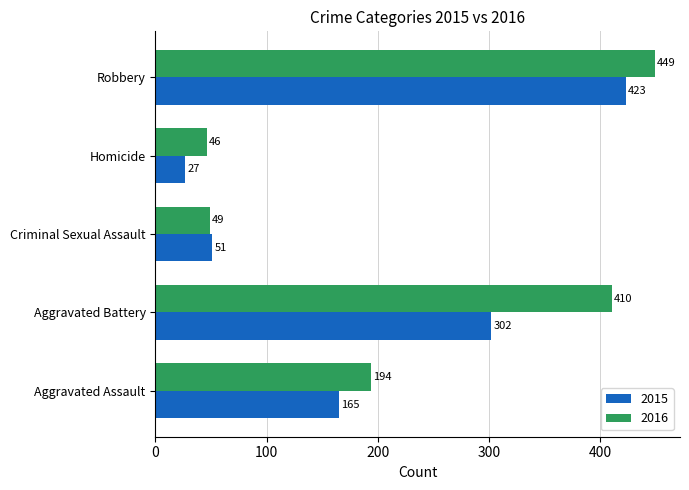

What are all the series names shown in the legend?

2015, 2016